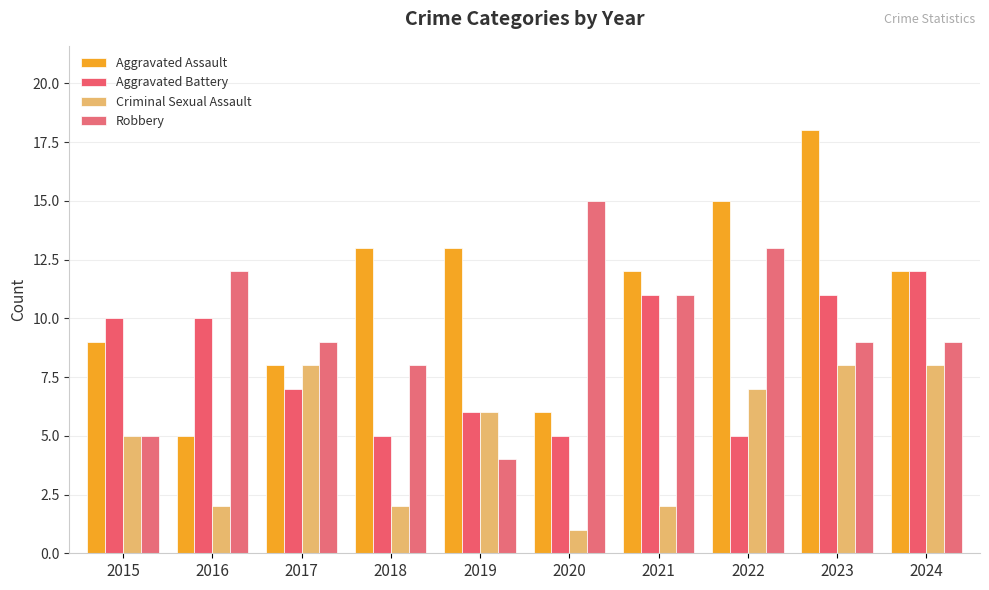

How many categories are shown in the chart?

10